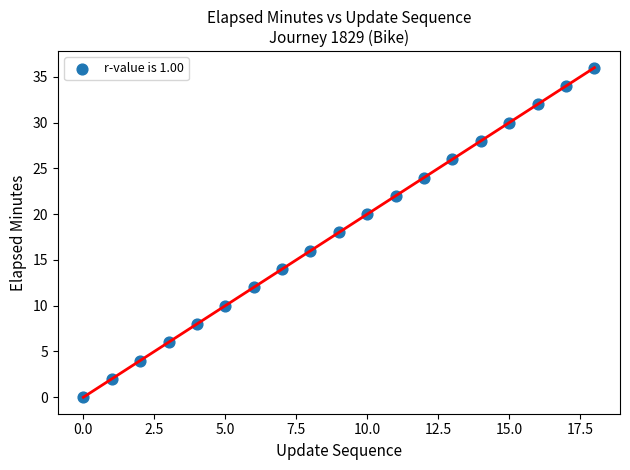

How many data points are displayed?

19